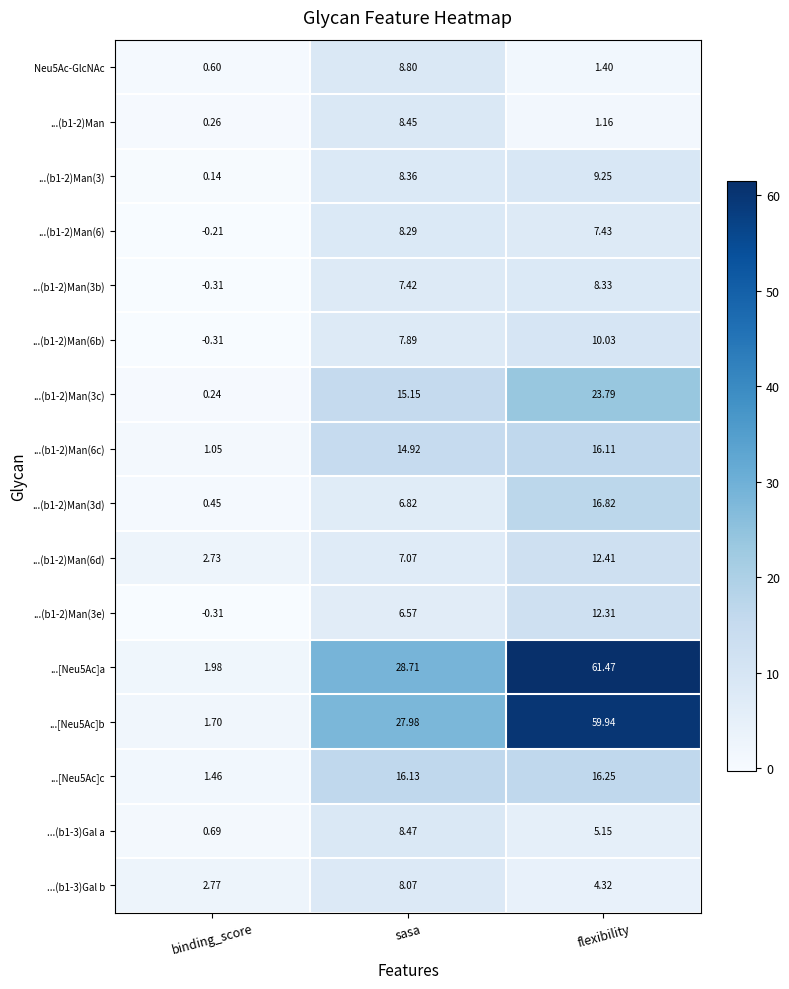

Which label corresponds to the largest value in the chart?

flexibility